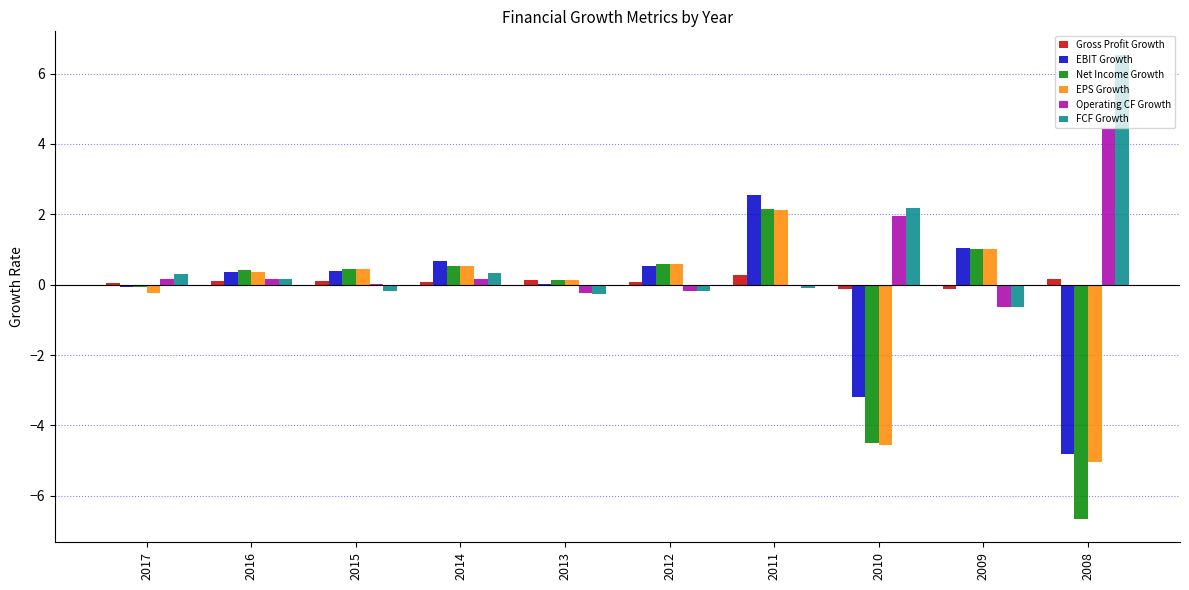

Which series changed the most between 2012 and 2011?

EBIT Growth